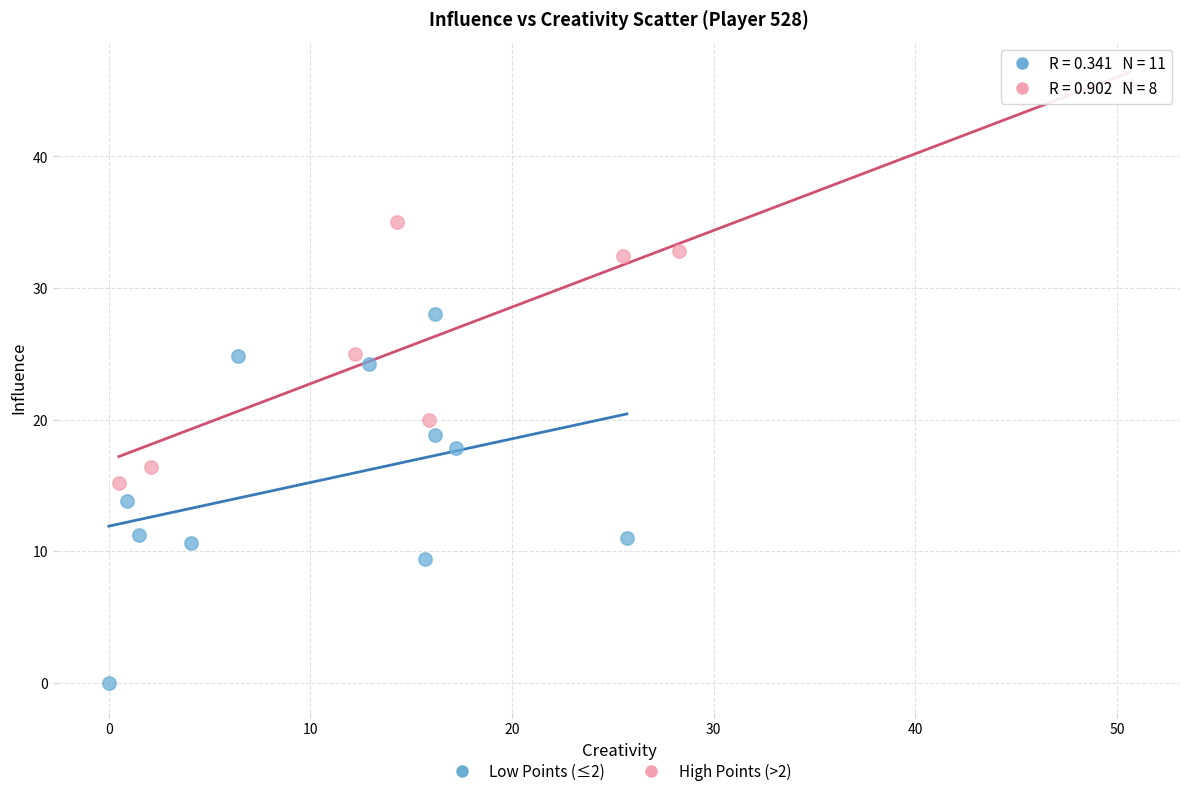

Which series contains the lowest Y value?

Low Points (≤2)